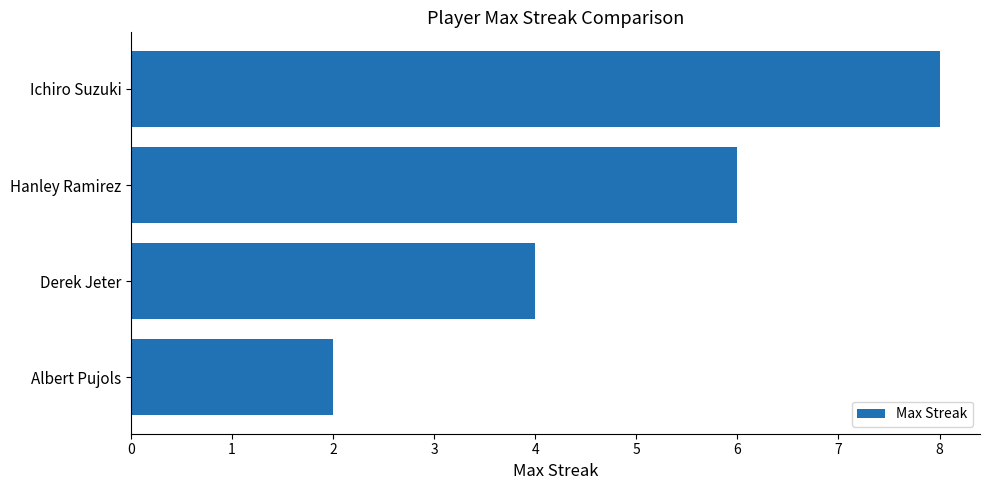

Between Albert Pujols and Hanley Ramirez, which is larger?

Hanley Ramirez